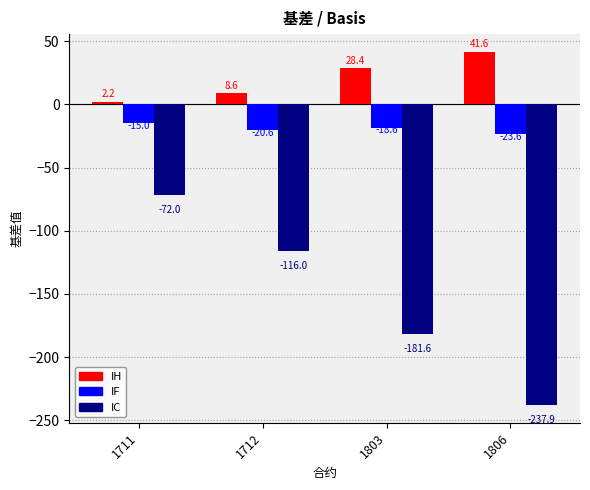

What is the total value across all series at 1803?

-171.8